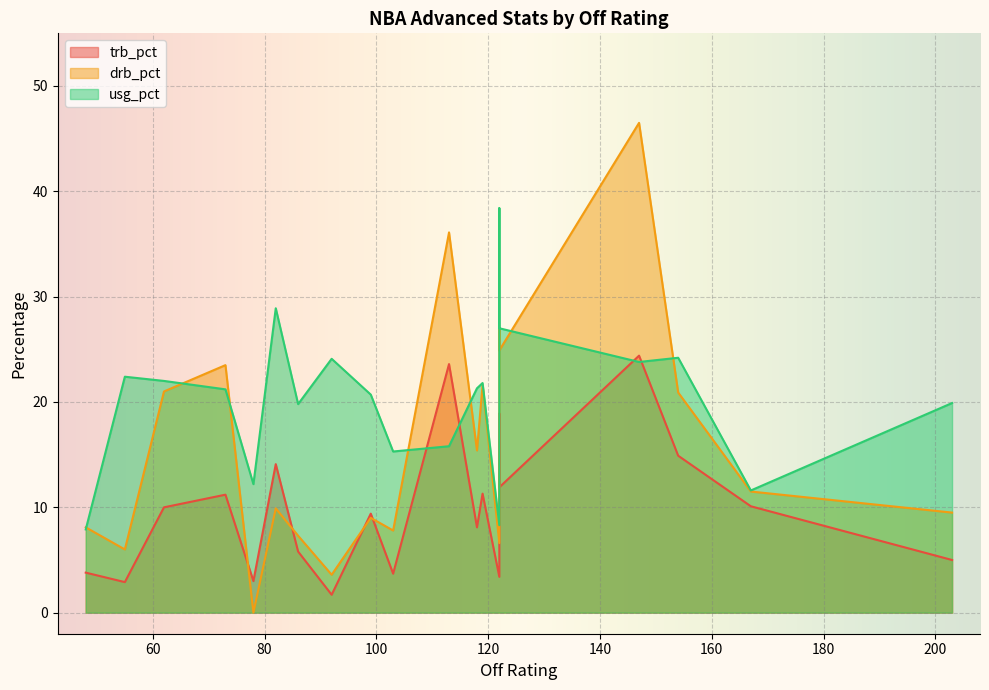

At how many categories does at least one series exceed 11?

18